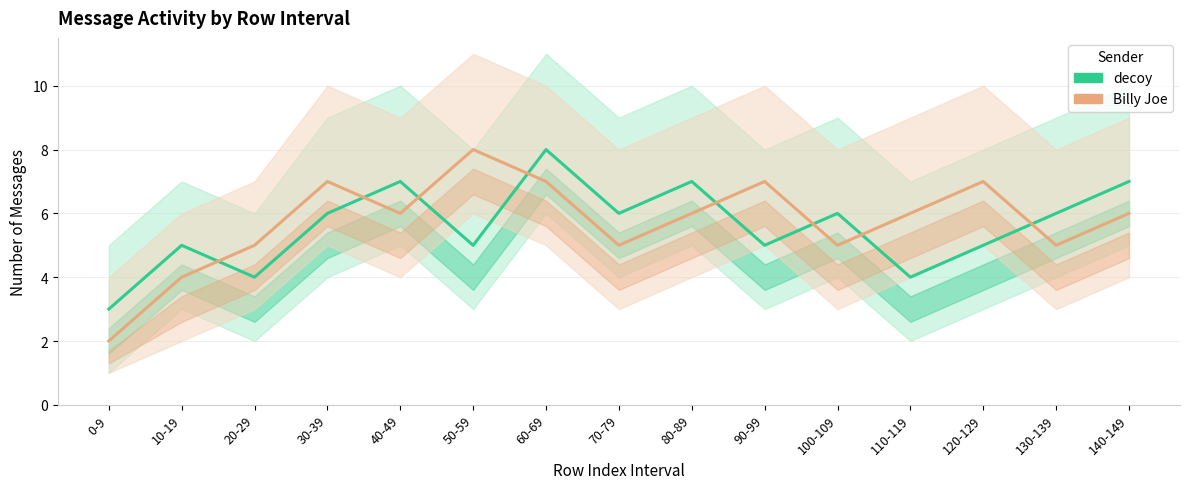

What is the approximate value of Billy Joe at 30-39?

7